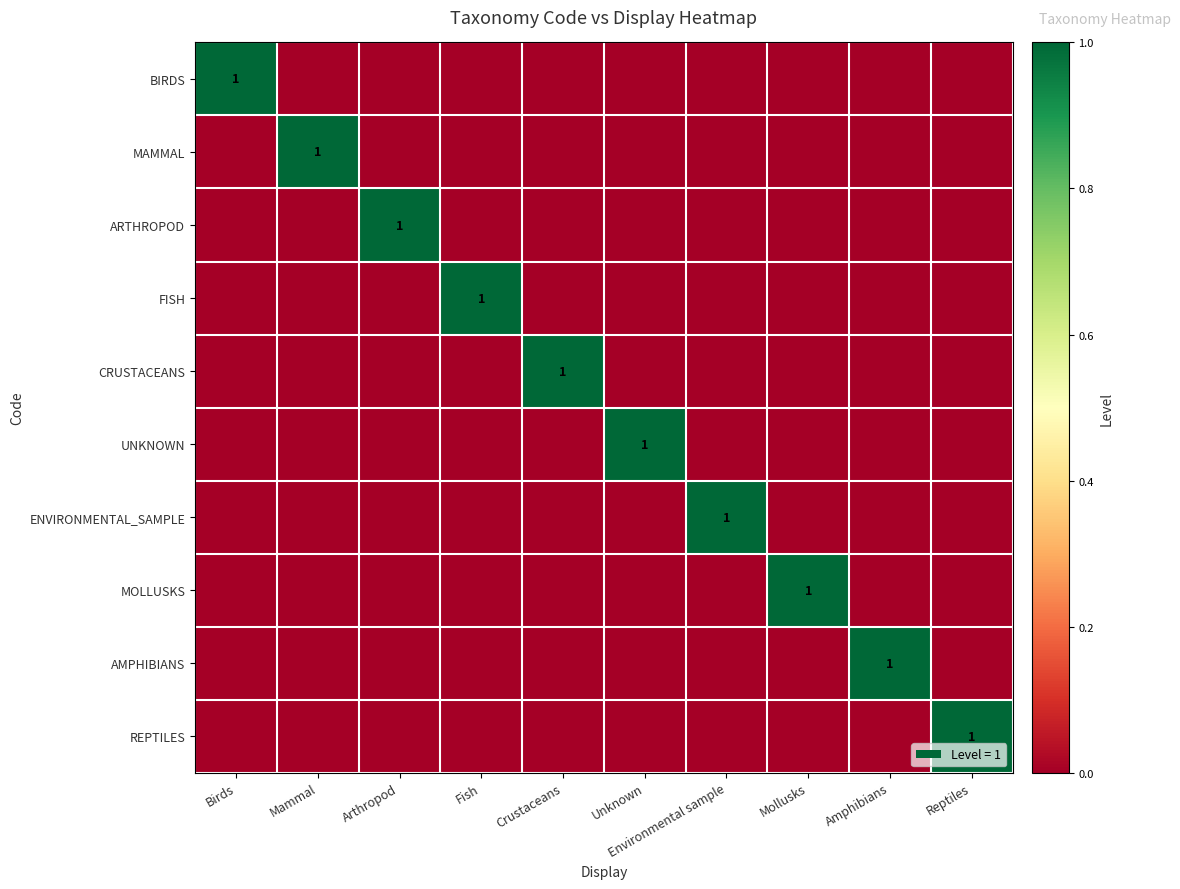

At how many categories does at least one series exceed 0?

10